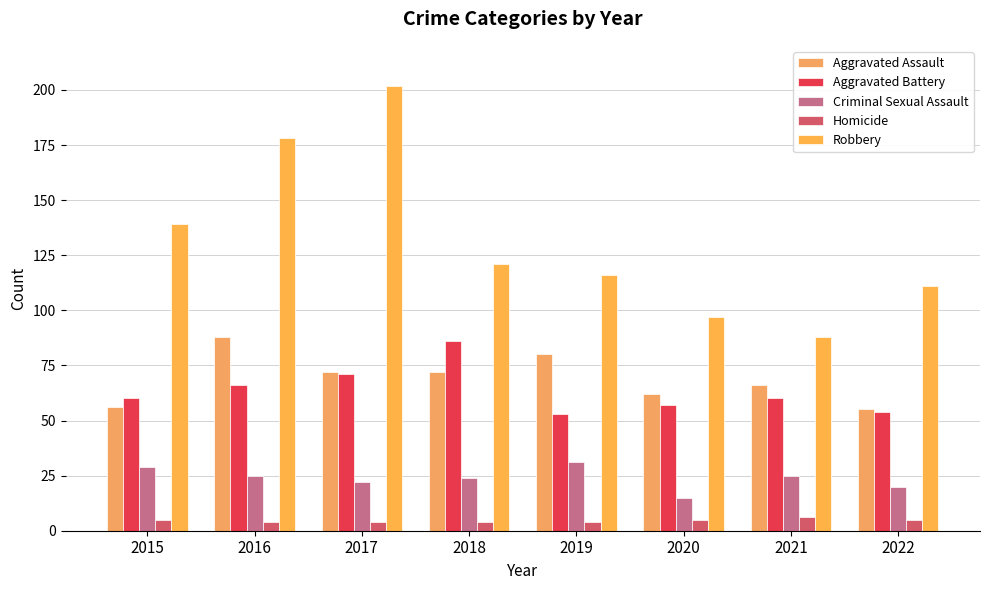

Which category has the lowest value in the Aggravated Assault series?

2022